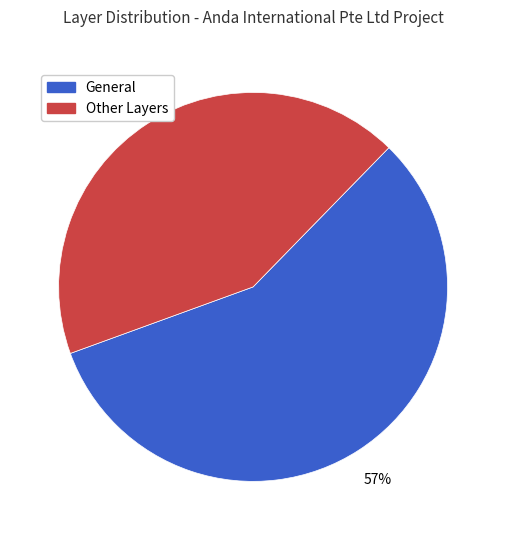

To the nearest percent, what is the average slice percentage?

50%